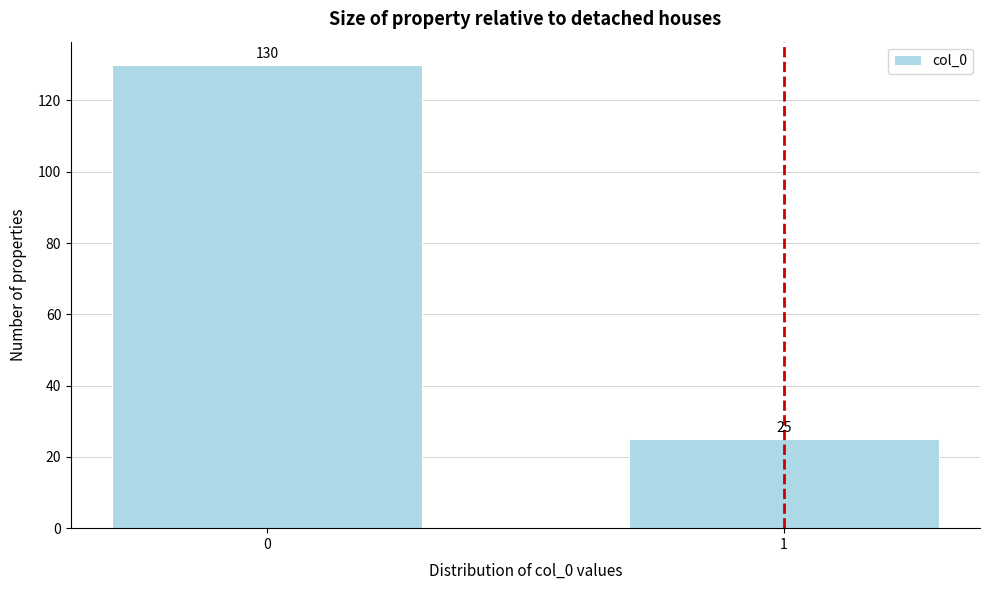

Reading left to right, extract all data points from this chart.

130	25